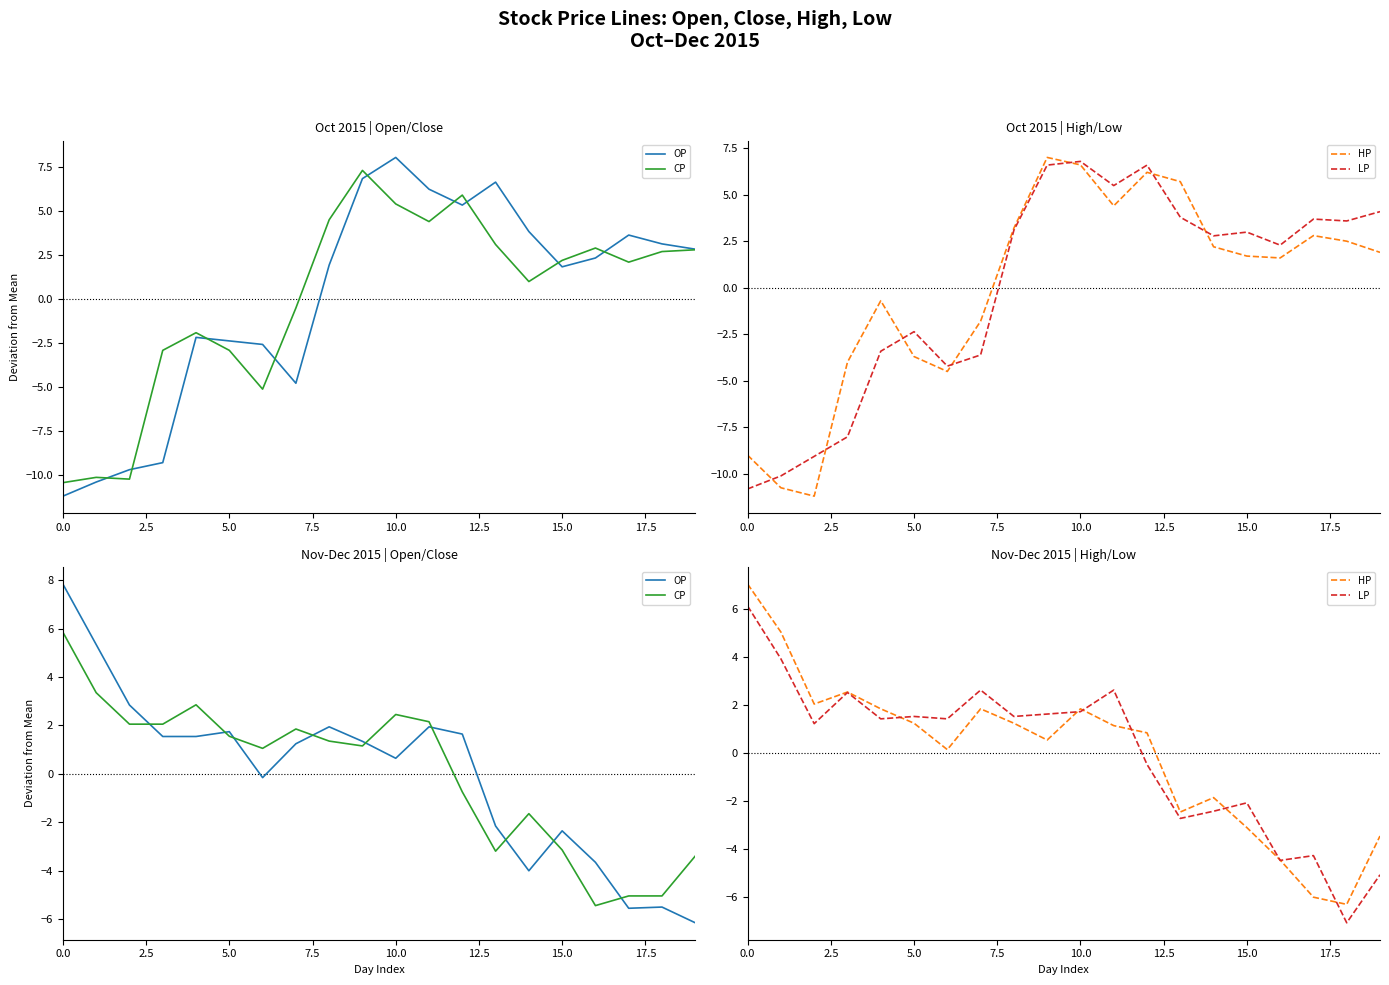

How many data points in OP are above 1?

11